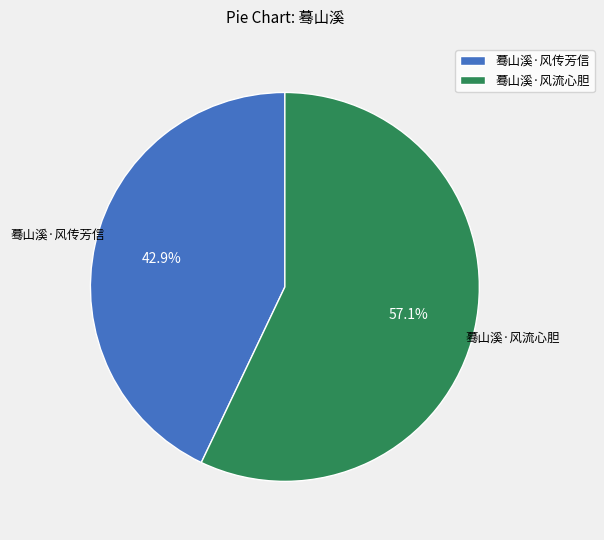

To the nearest percent, what portion does 蓦山溪·风传芳信 represent?

43%